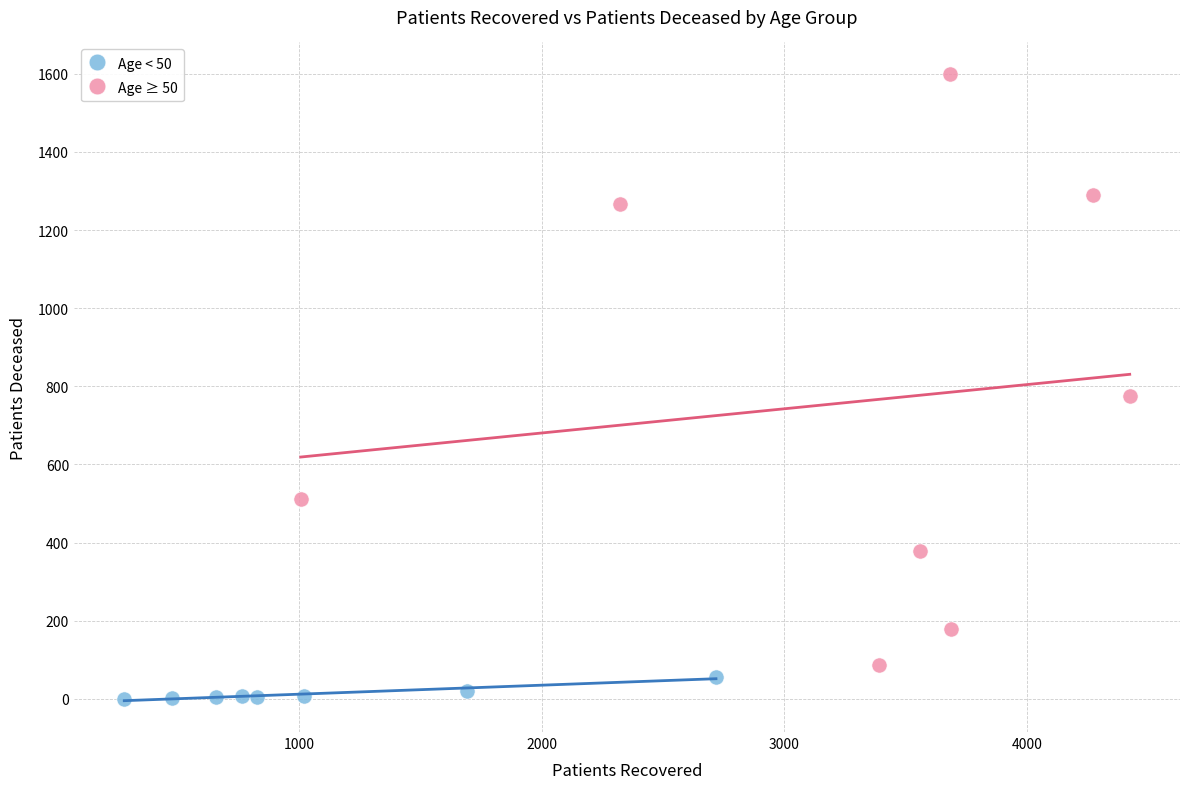

Which series has the largest Y range (max minus min)?

Age ≥ 50